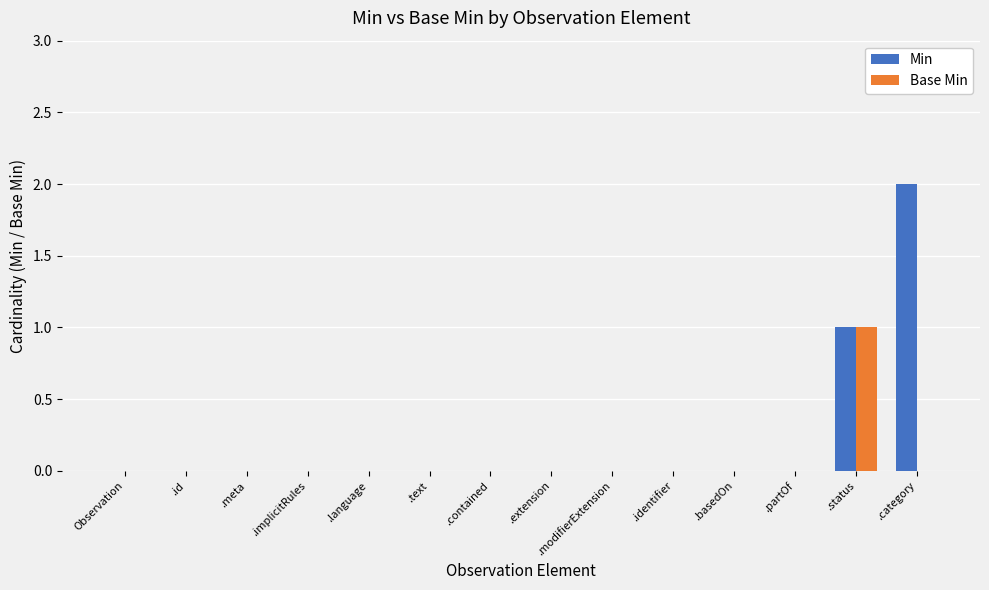

The Base Min series shows -1 at .modifierExtension. True or false?

False